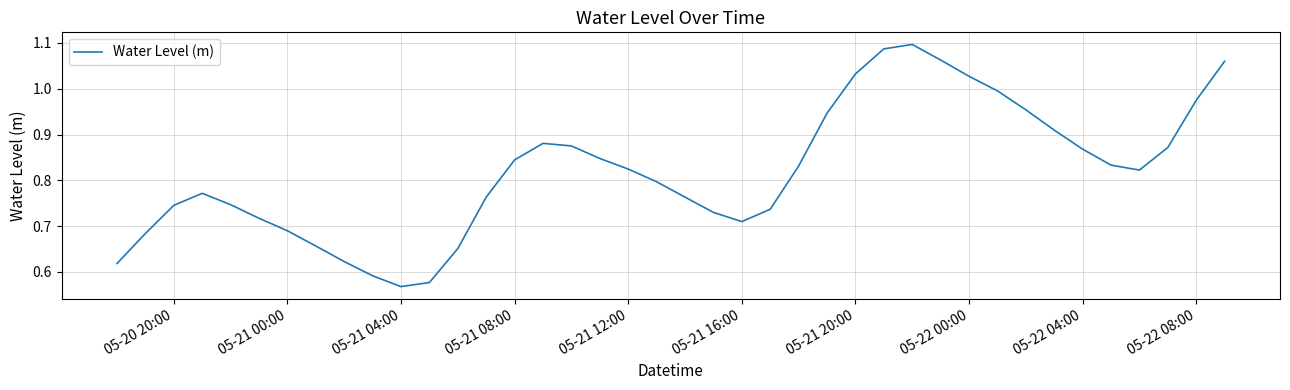

How many interior local peaks (higher than both neighbors) does the data have?

3